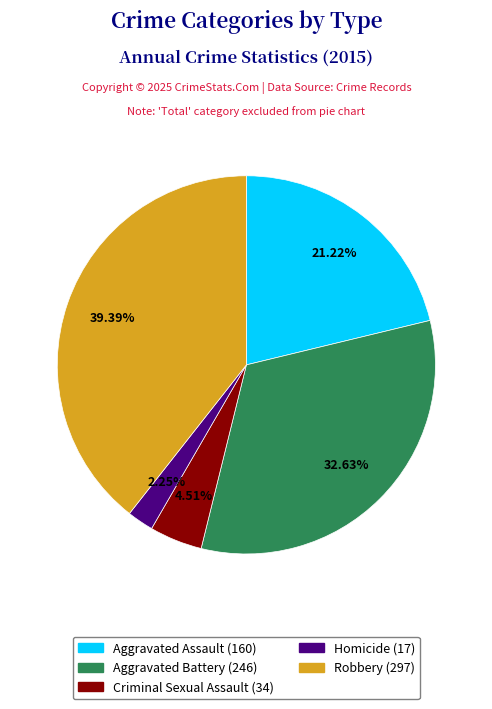

Approximately how many times larger is the value at Criminal Sexual Assault compared to Homicide?

2.0